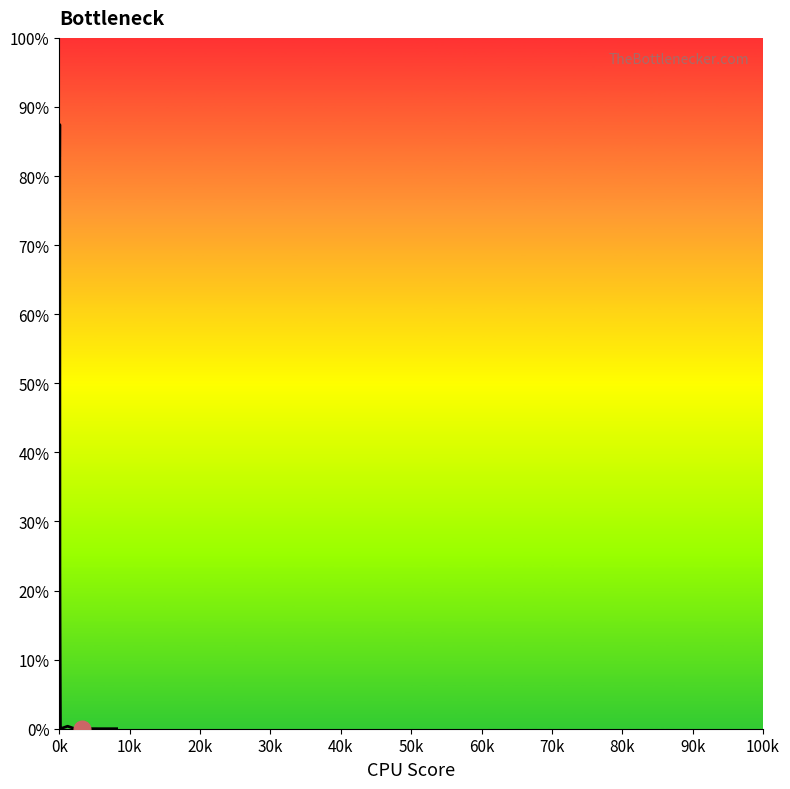

What is the difference between the maximum and minimum values?

87.4